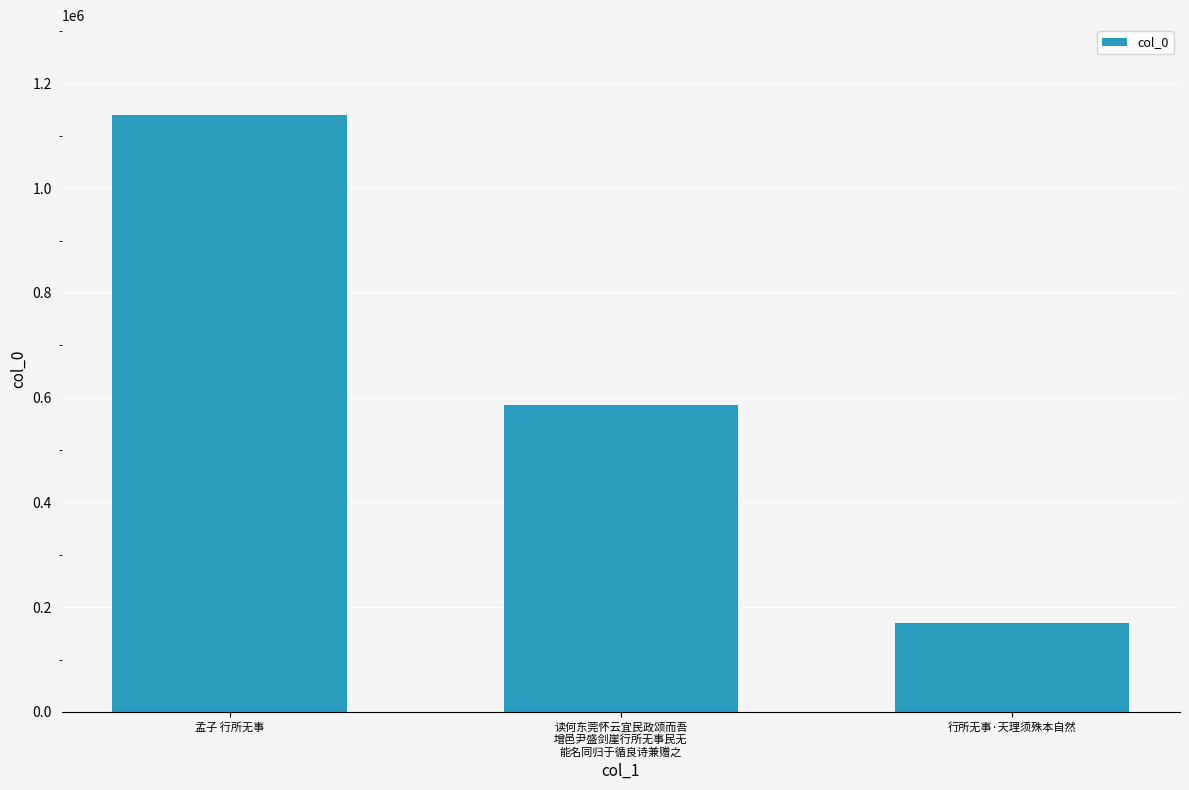

True or false: the data shows 2041074 at 孟子 行所无事.

False